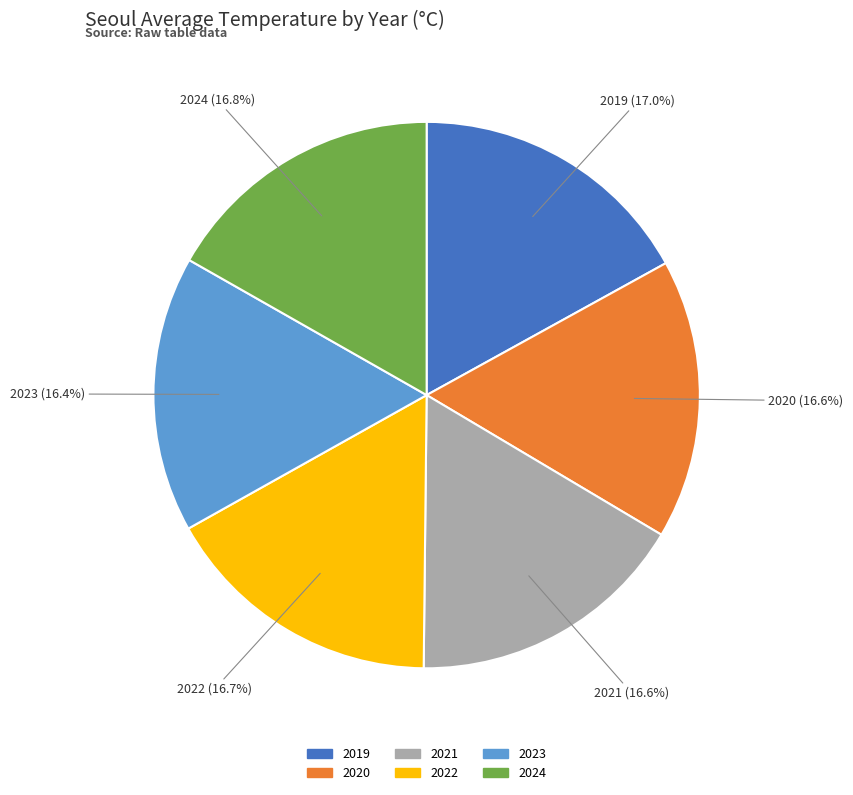

How many slices are in this pie chart?

6